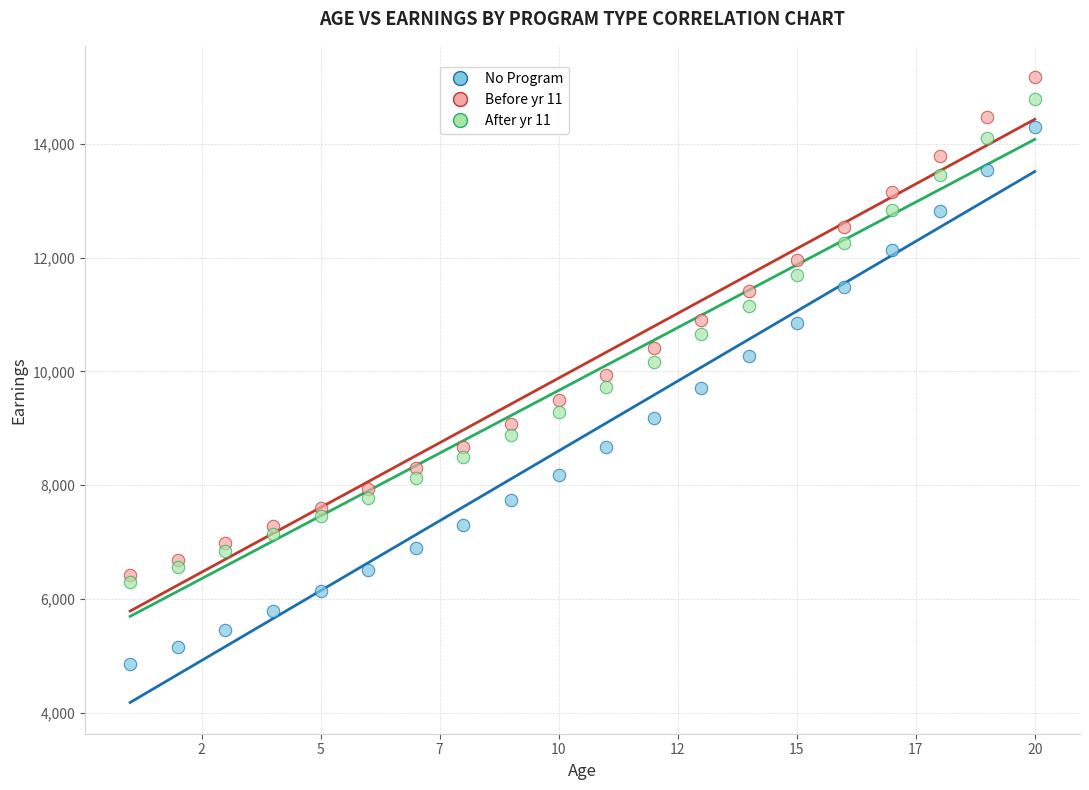

What are all the series names shown in the legend?

No Program, Before yr 11, After yr 11